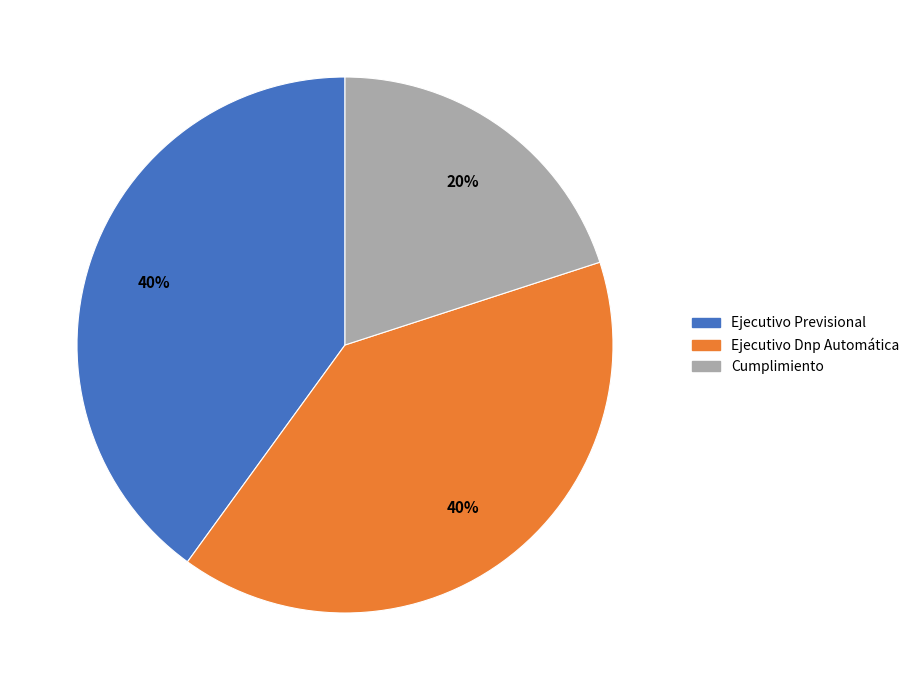

To the nearest percent, what portion does Ejecutivo Previsional represent?

40%